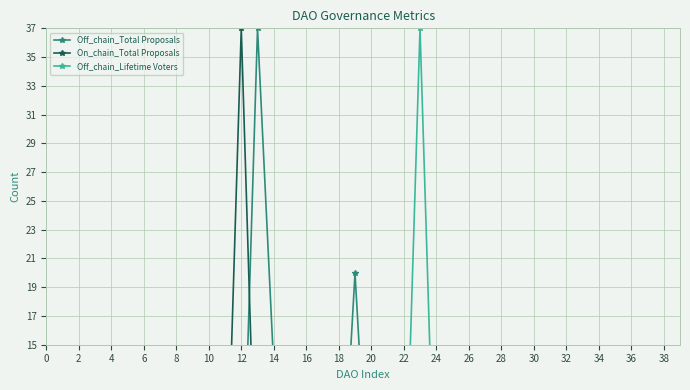

Between 23 and 18, which is larger?

18